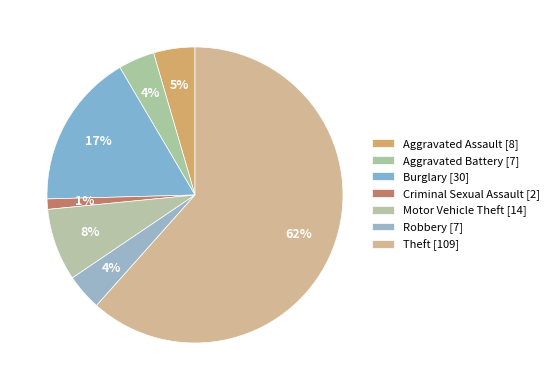

True or false: Theft accounts for 62% of the total.

True